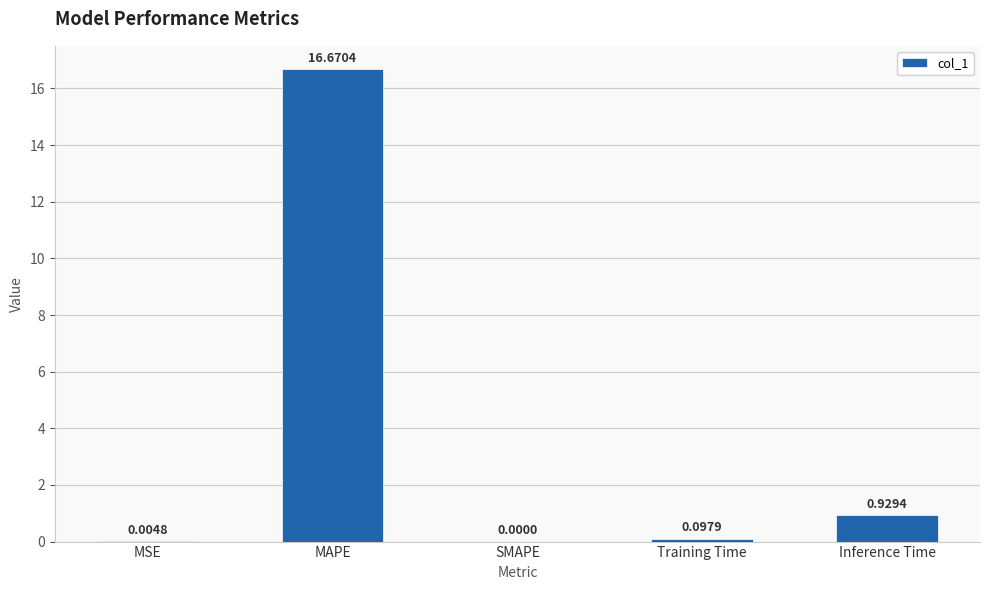

What is the sum of all values?

17.7